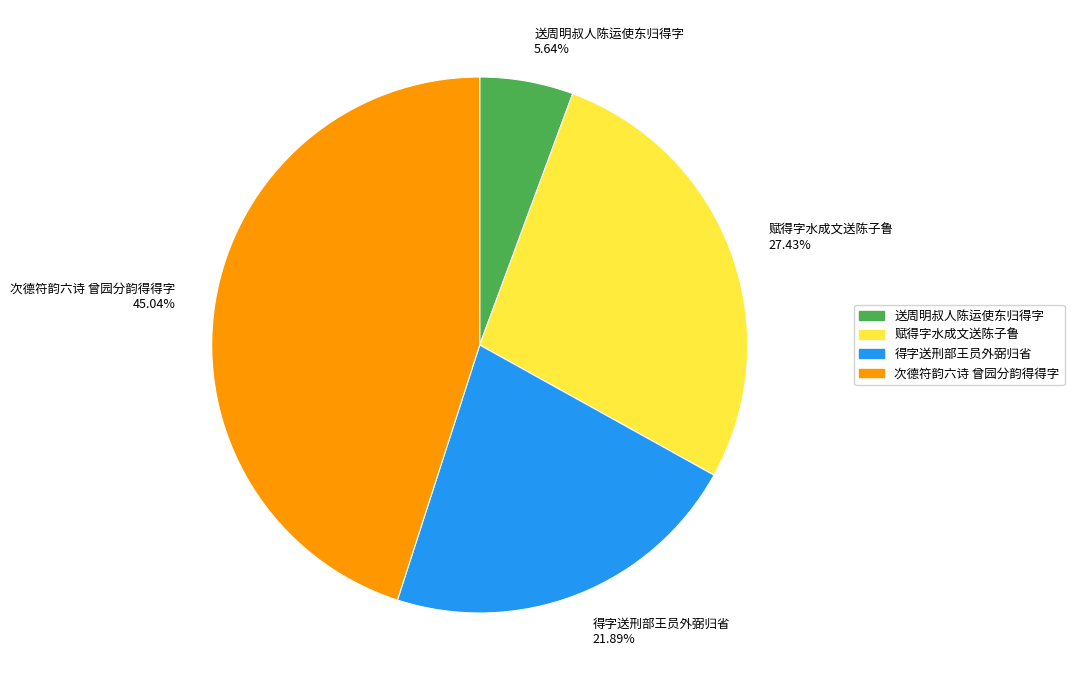

Which category has the smallest portion of the pie?

送周明叔人陈运使东归得字